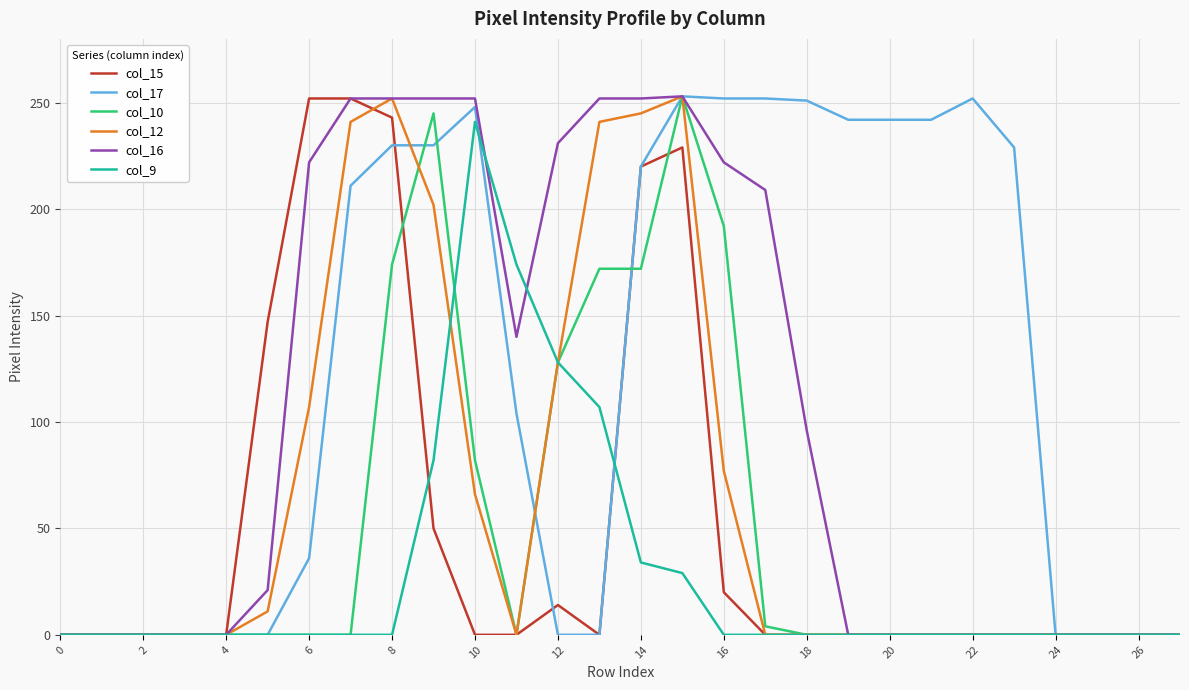

What is the highest value of the col_17 series?

253